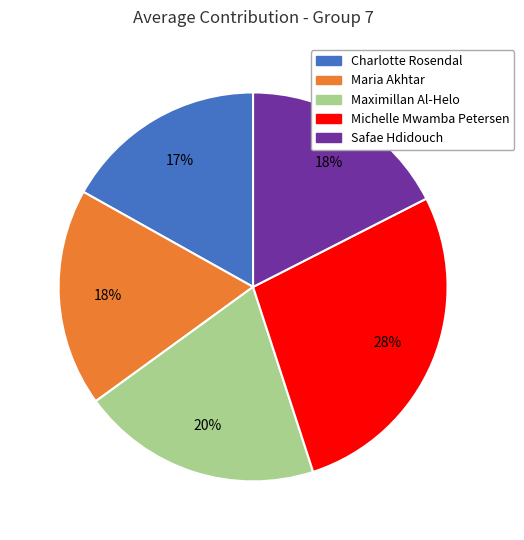

What is the smallest slice in the pie chart?

Charlotte Rosendal